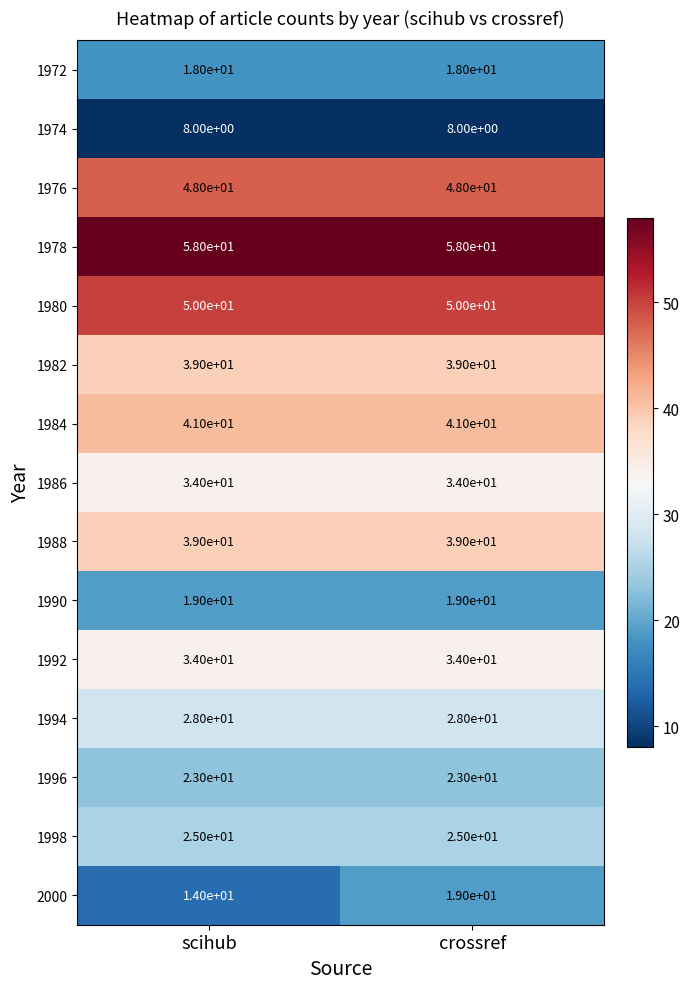

What is the average value of the 1988 series?

39